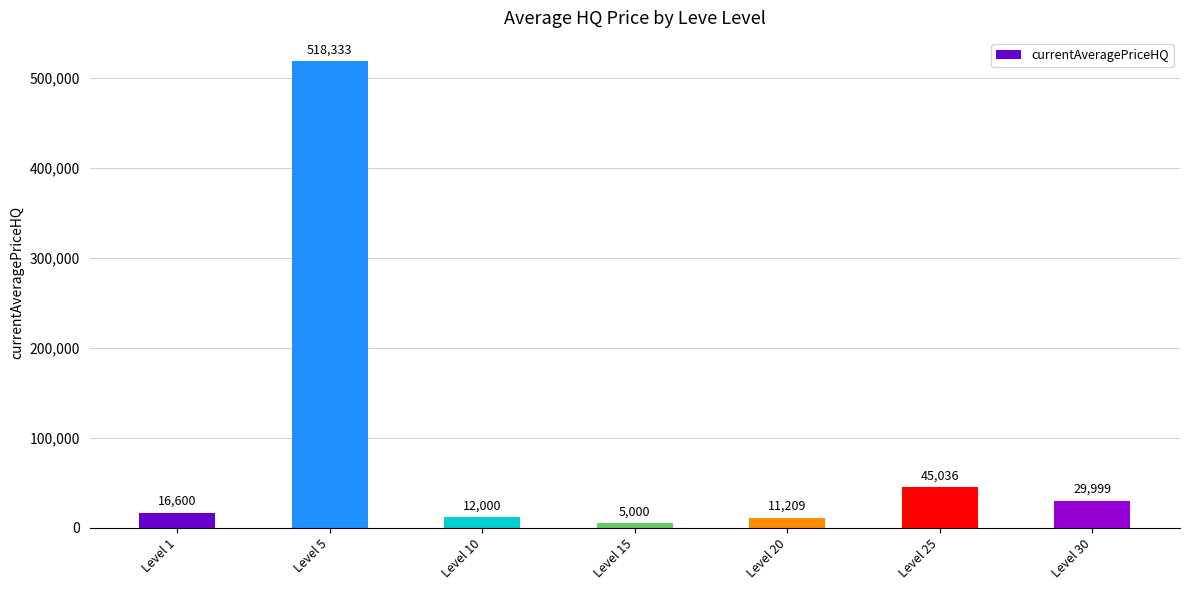

What is the maximum value shown in the chart?

518333.0